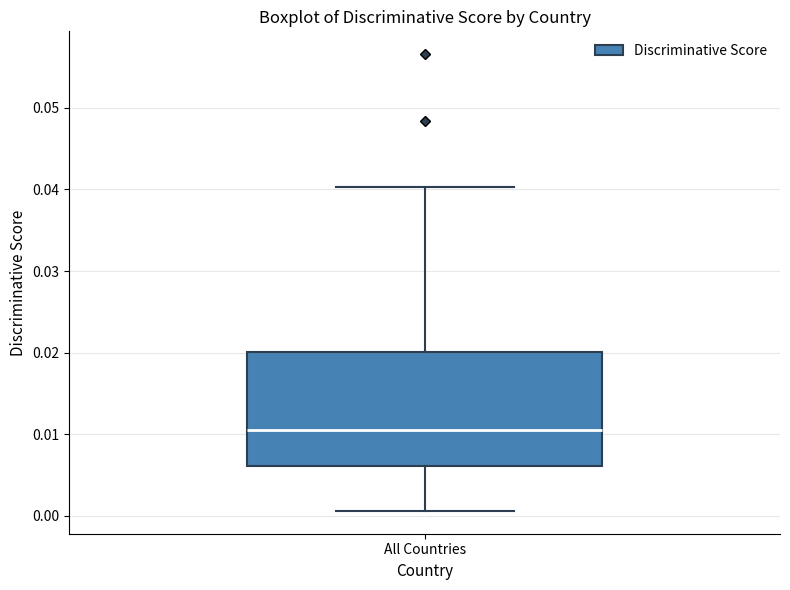

Read this box plot against the y-axis: the position of the median line, the range covered by the box, and the ends of both whiskers. The values are not printed on the chart, so give them approximately, as read against the axis.

median 0.011, box 0.006 to 0.020, whiskers 0.001 to 0.040